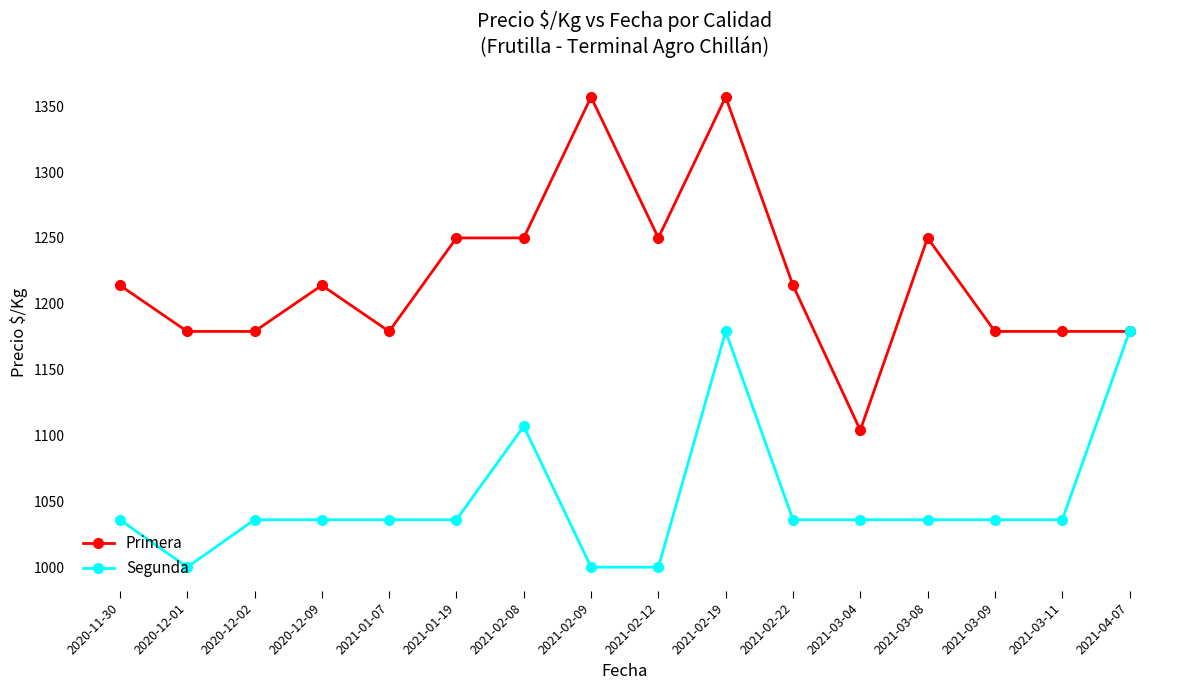

Is the value of Segunda at 2020-12-01 greater than the value of Primera at 2020-11-30?

No